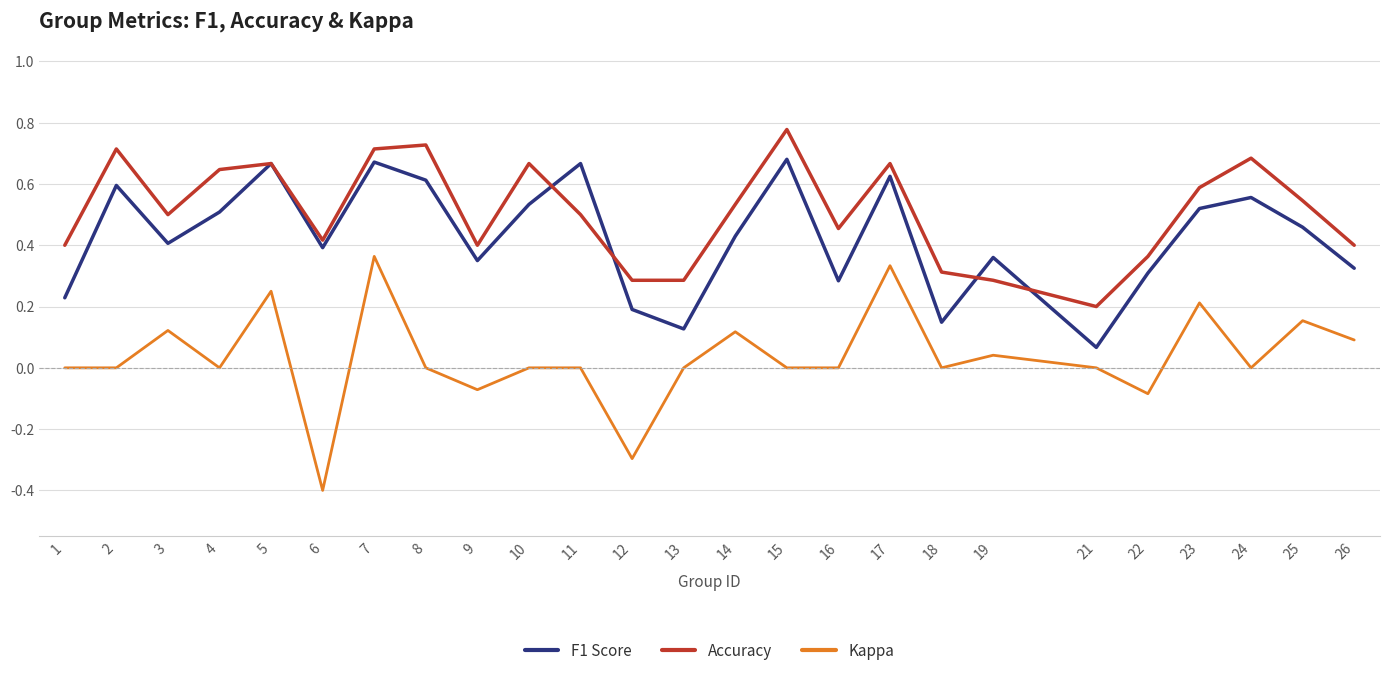

Which series changed the most between 3 and 16?

F1 Score